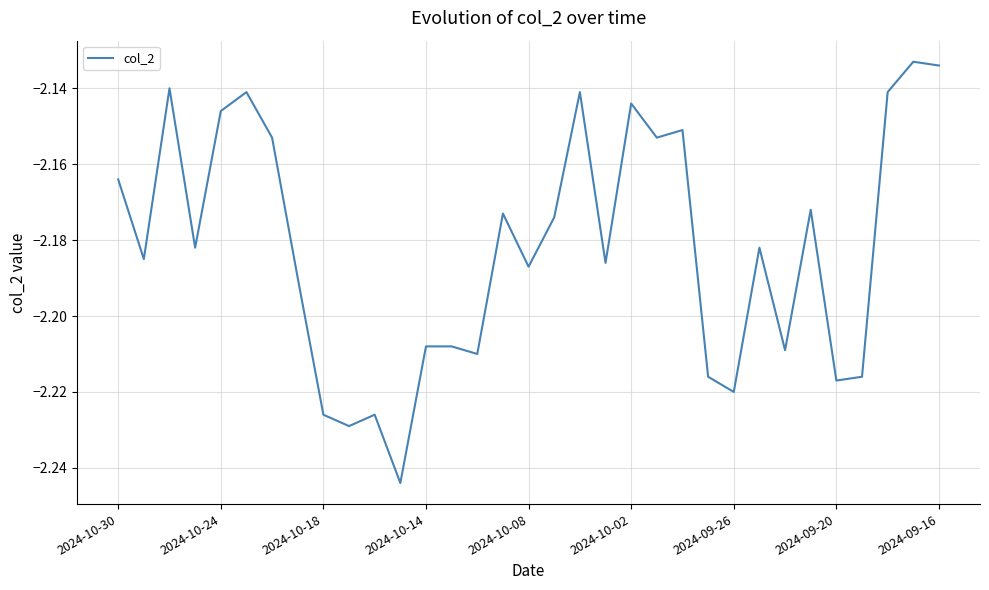

What is the average value?

-2.2